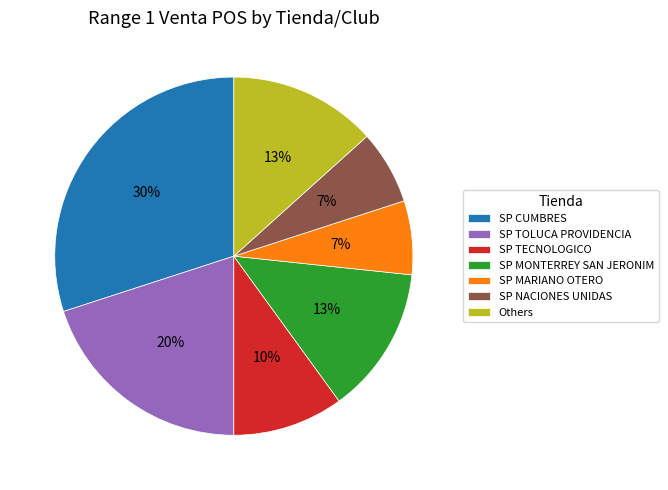

Does any single category account for the majority?

No